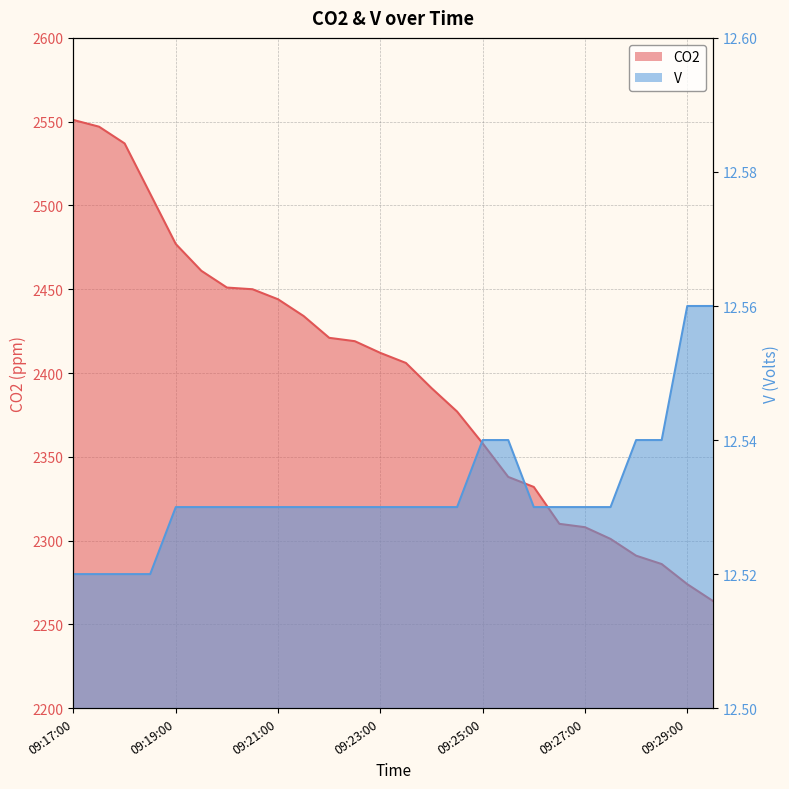

What are all the series names shown in the legend?

CO2, V